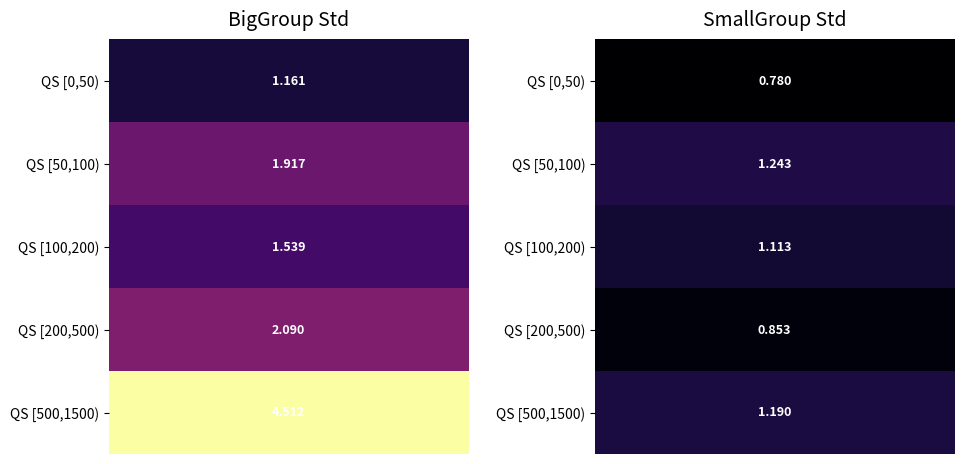

What is the minimum value shown in the chart?

0.8